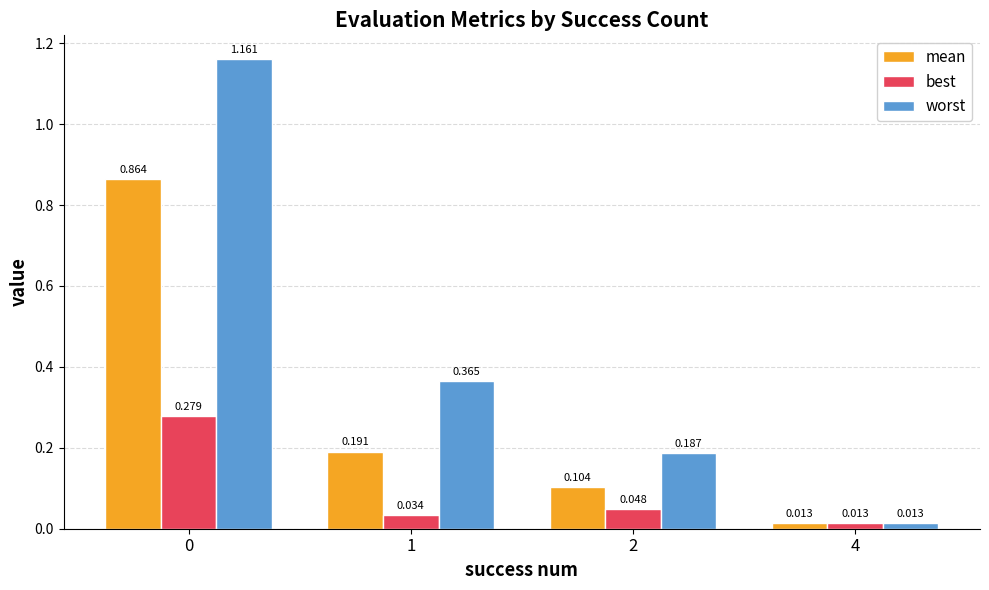

Which series changed the most between 1 and 2?

worst